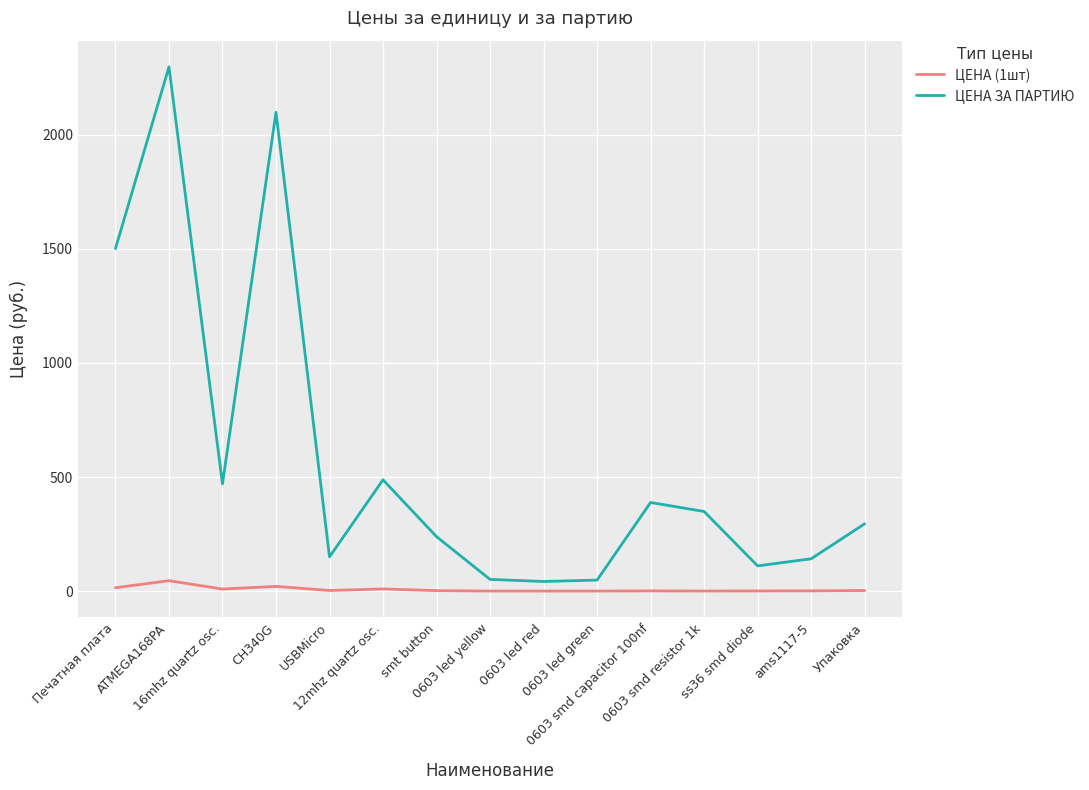

Is it true that ЦЕНА (1шт) equals 9.4 at 16mhz quartz osc.?

True